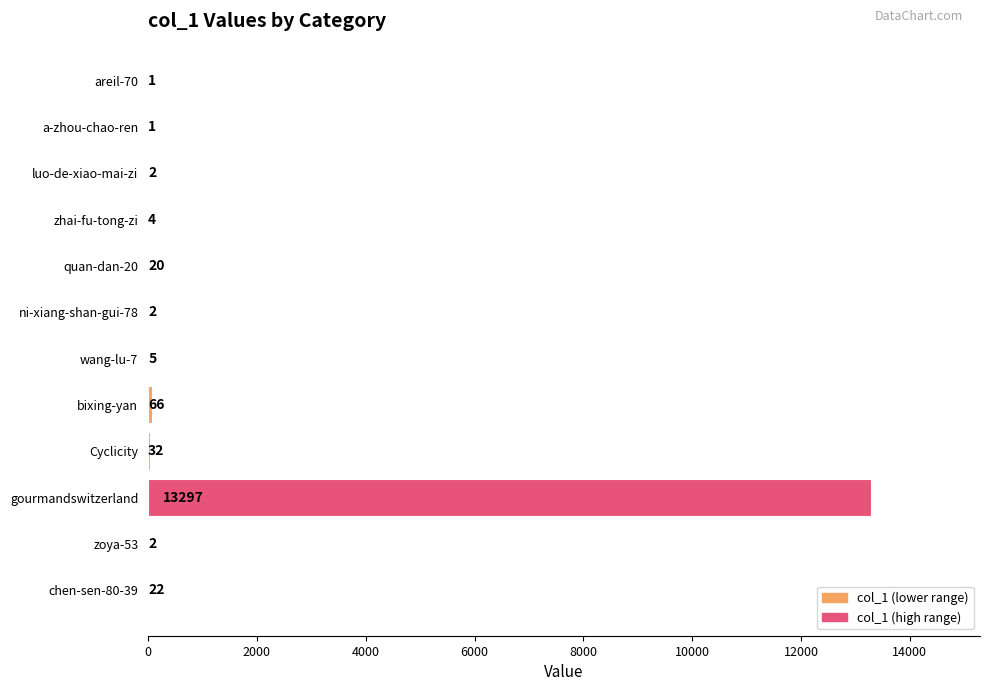

What is the change in value from zhai-fu-tong-zi to gourmandswitzerland?

+13293